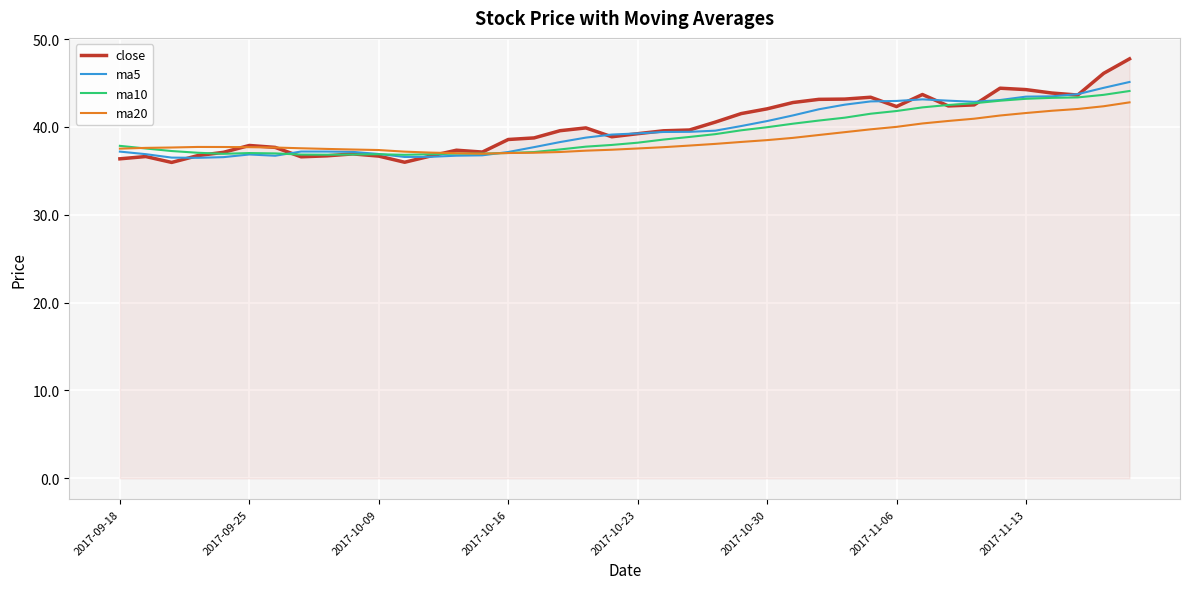

What is the maximum value shown in the chart?

47.8